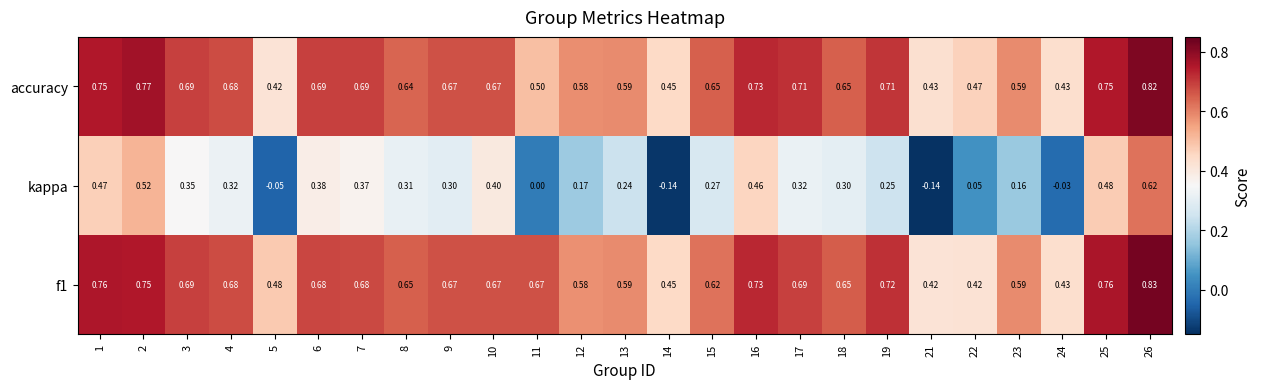

Is the value of accuracy at 12 greater than the value of f1 at 22?

Yes